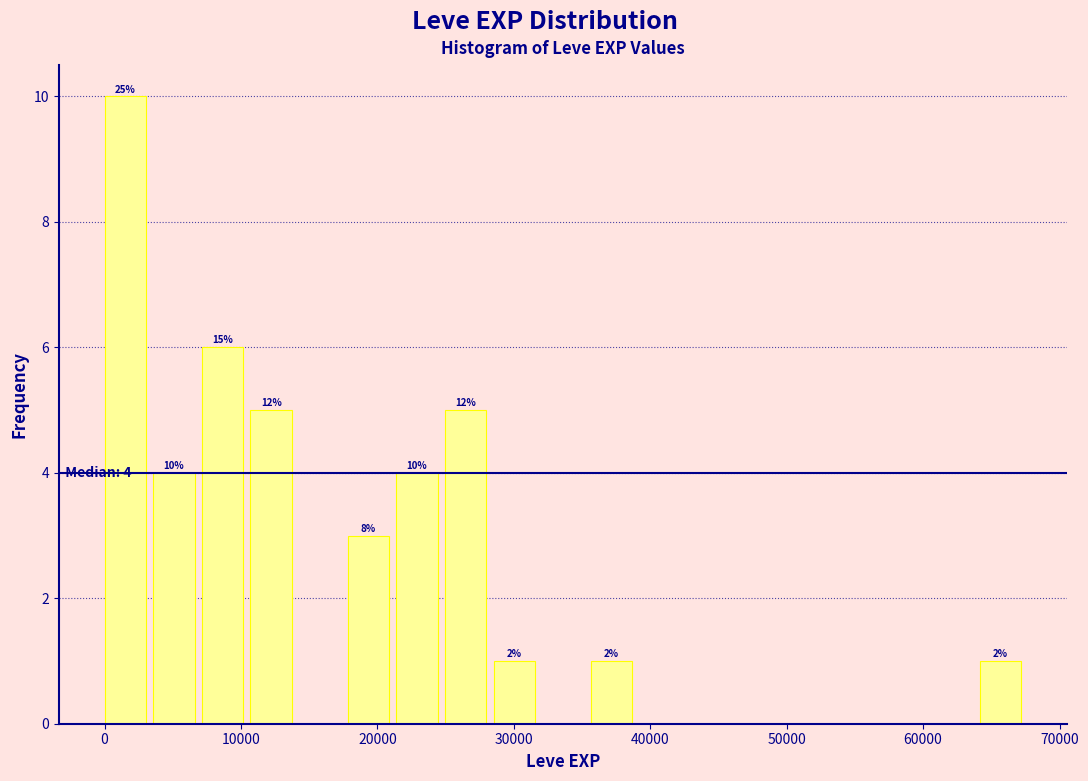

Read against the x-axis, roughly where is the centre of the tallest bar?

2000